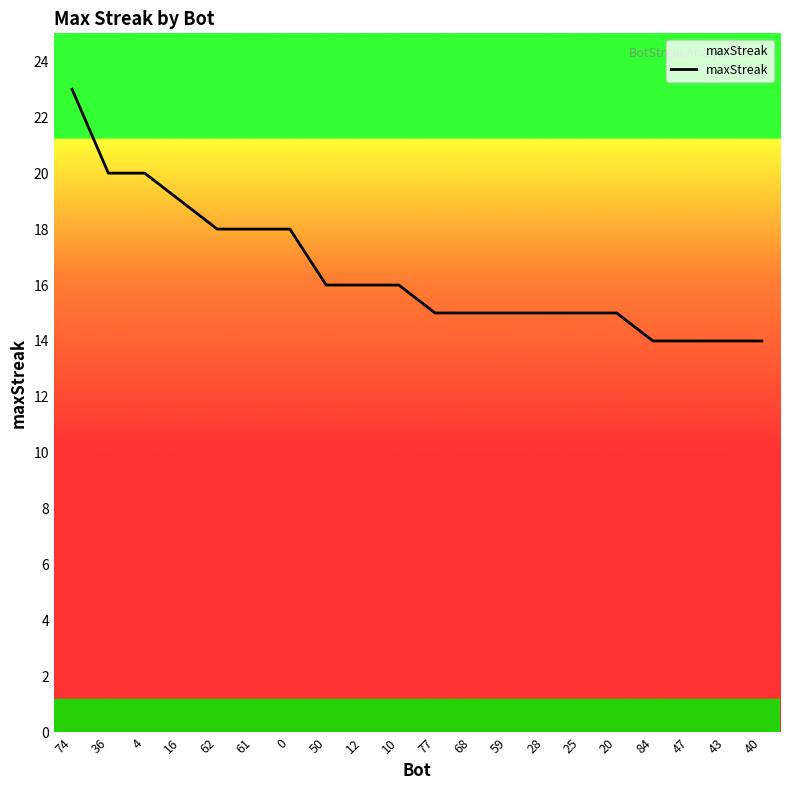

What position from the left is 40?

20